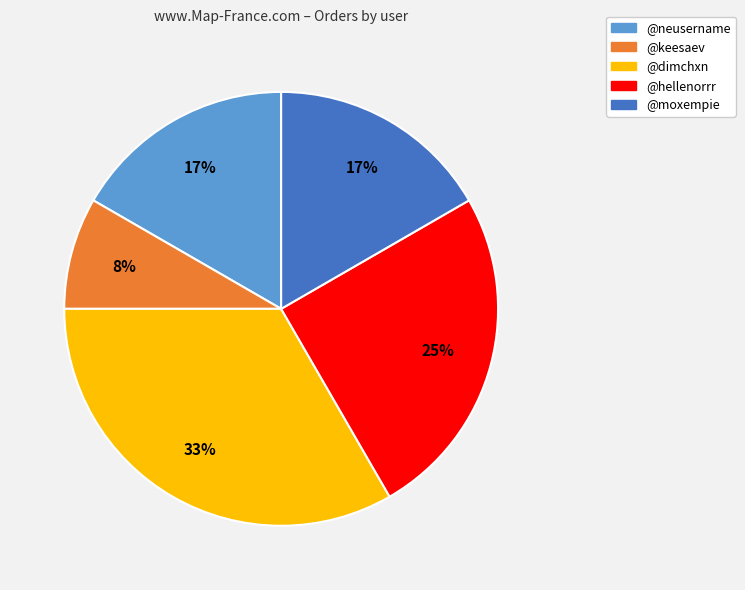

Combined, do @keesaev and @hellenorrr account for over 50%?

No